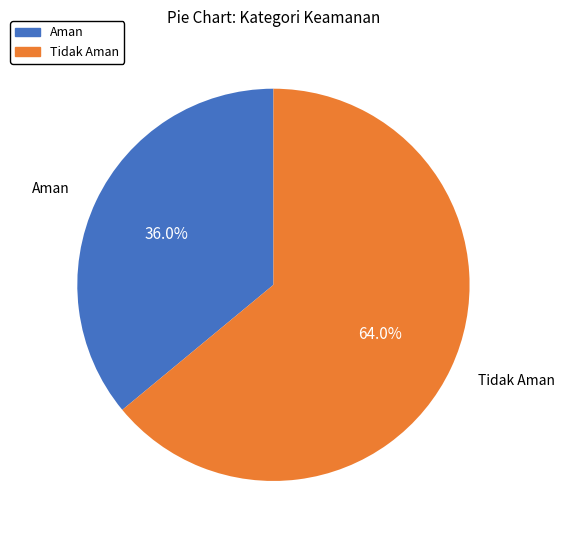

Do Aman and Tidak Aman together represent more than half of the pie?

Yes